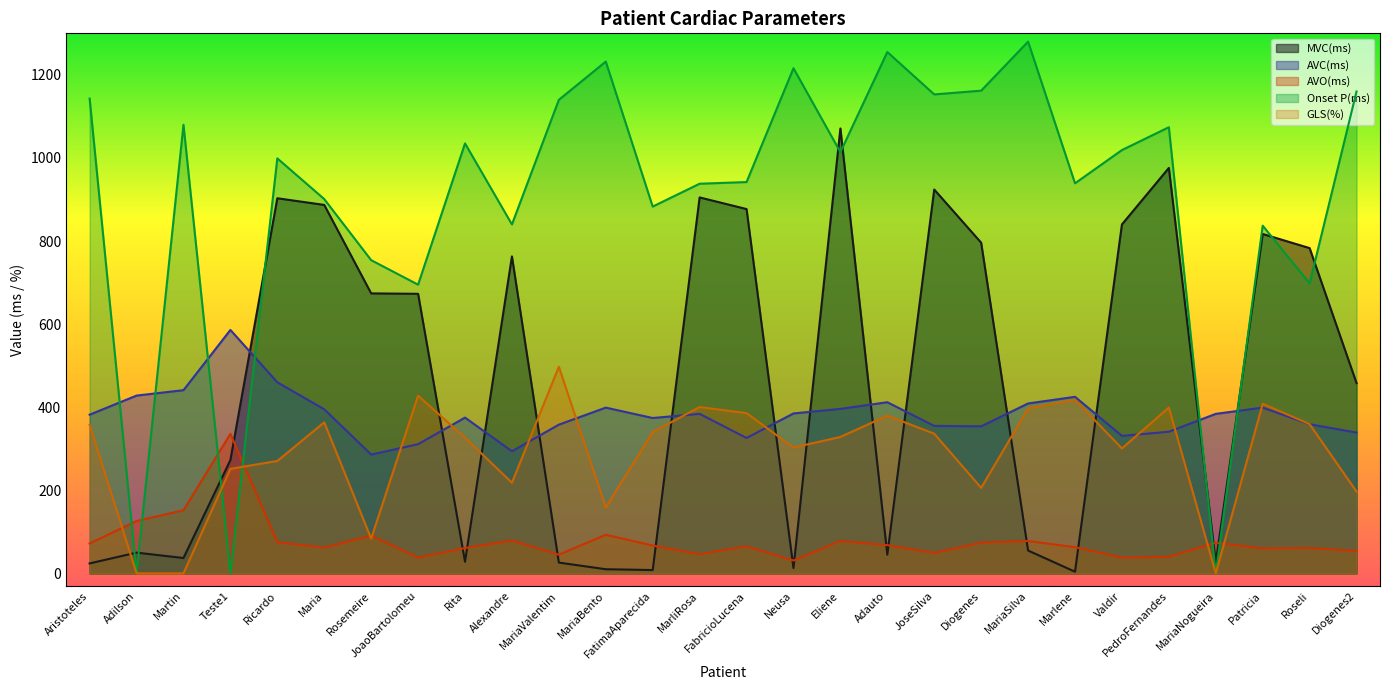

Which series ends up on top after the final intersection of MVC(ms) and AVO(ms)?

MVC(ms)